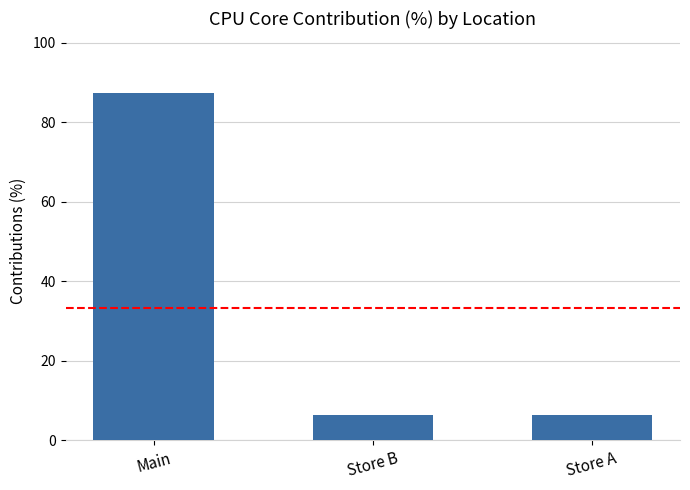

Reading right to left, list all the values displayed in this chart.

Store A=6.4	Store B=6.4	Main=87.2